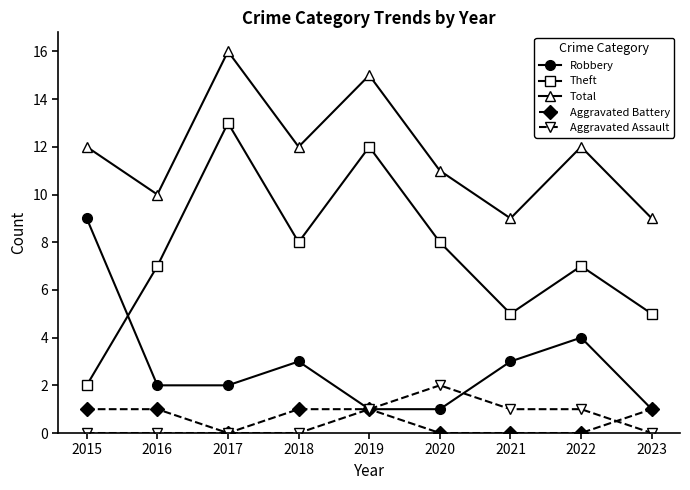

The value of Robbery at 2016 is 3. True or false?

False